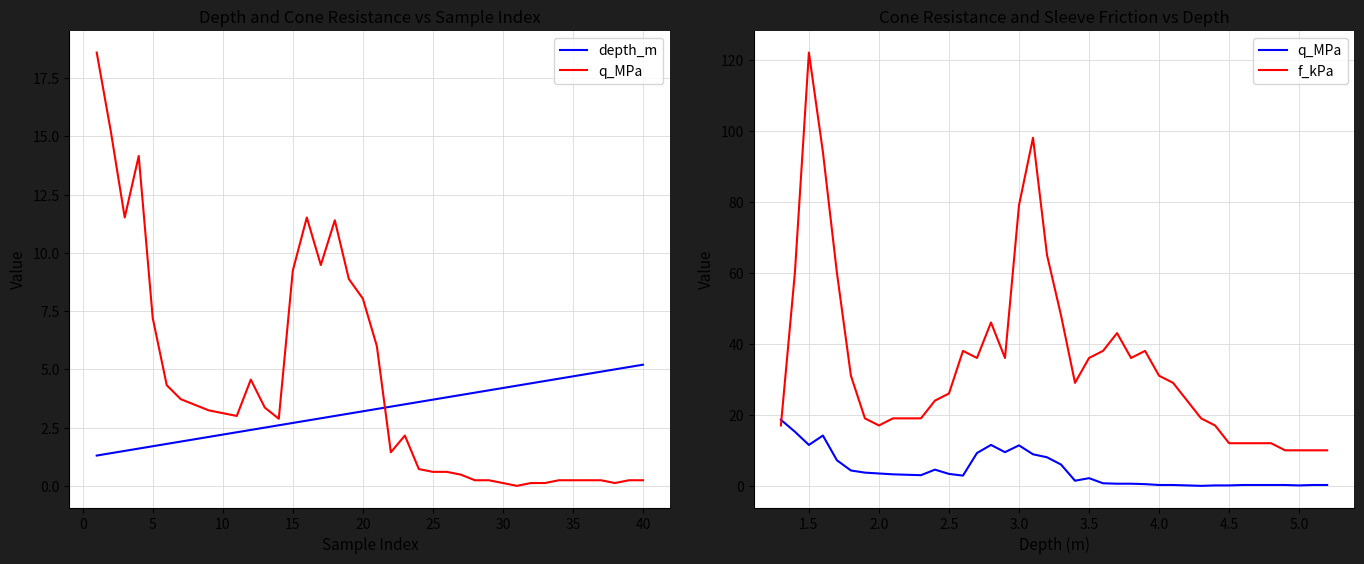

How many interior local valleys does the q_MPa series have?

7